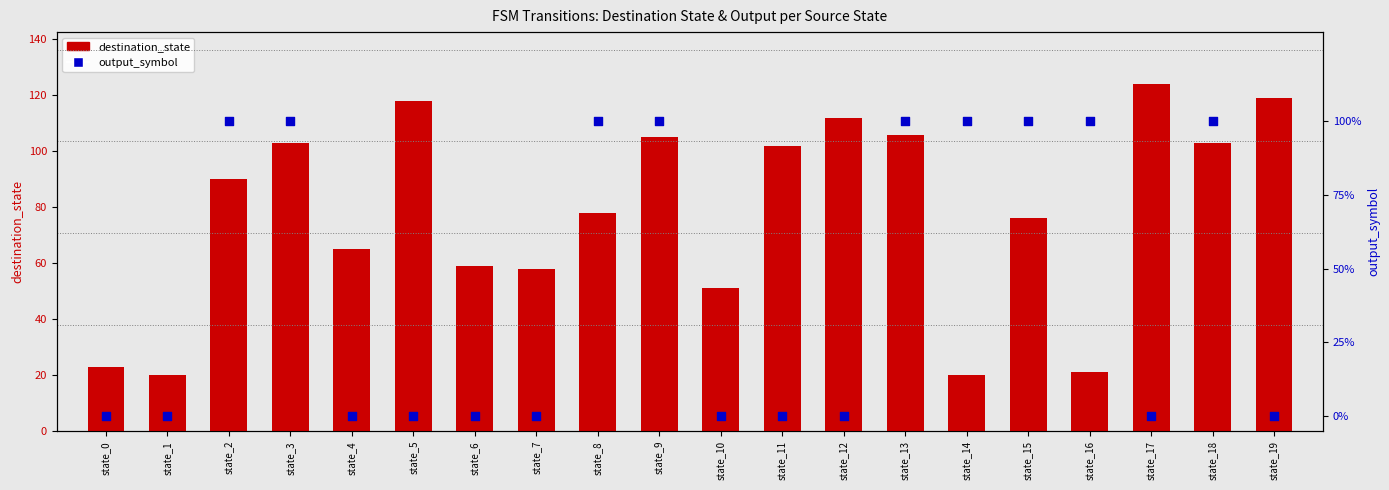

Is the value of destination_state at state_16 greater than the value of output_symbol at state_1?

Yes